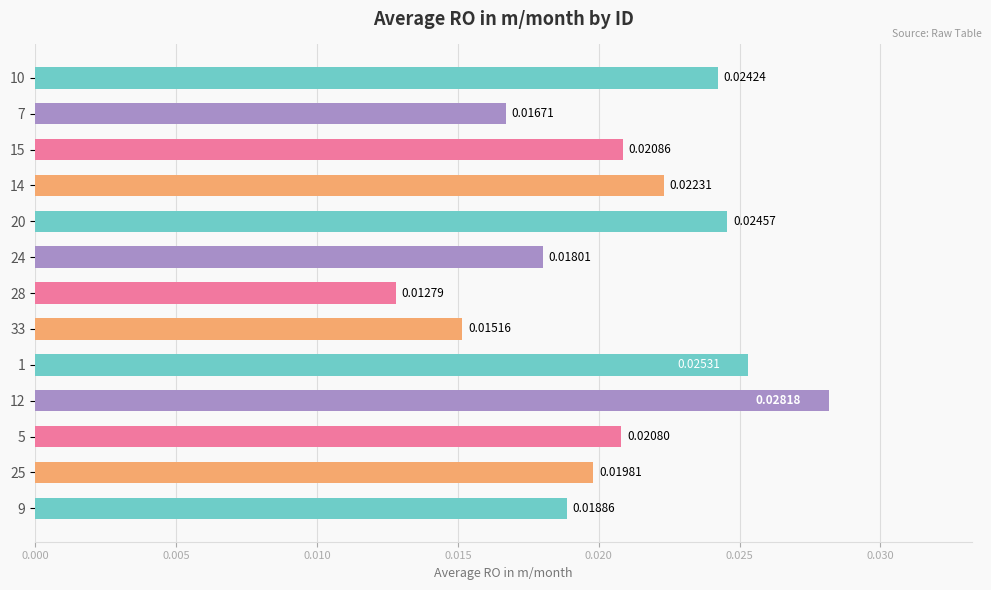

At which label is the value closest to 0?

28